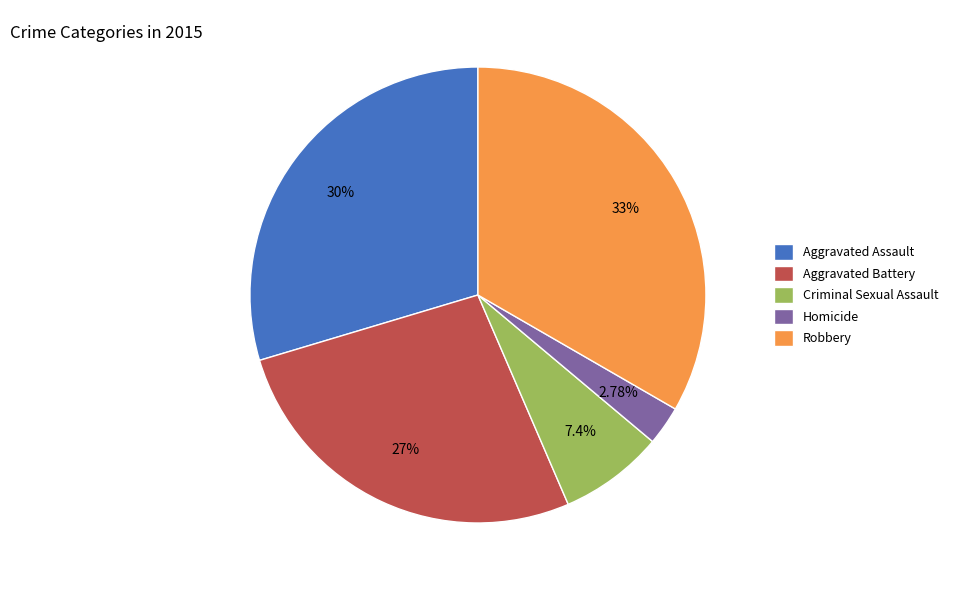

True or false: Aggravated Battery accounts for 27% of the total.

True